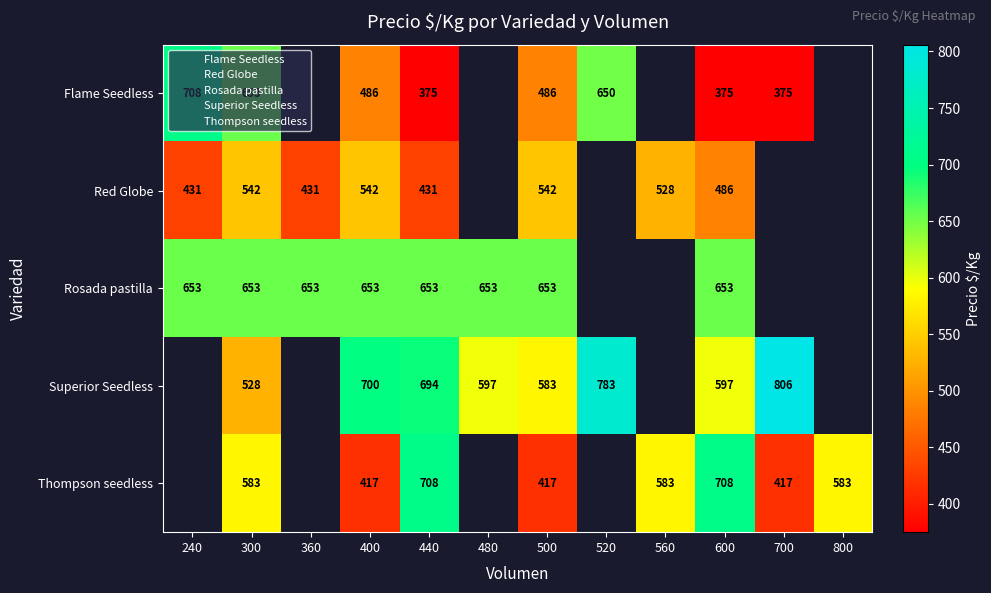

List the series in order of their peak value, lowest first.

Red Globe, Rosada pastilla, Flame Seedless, Superior Seedless, Thompson seedless